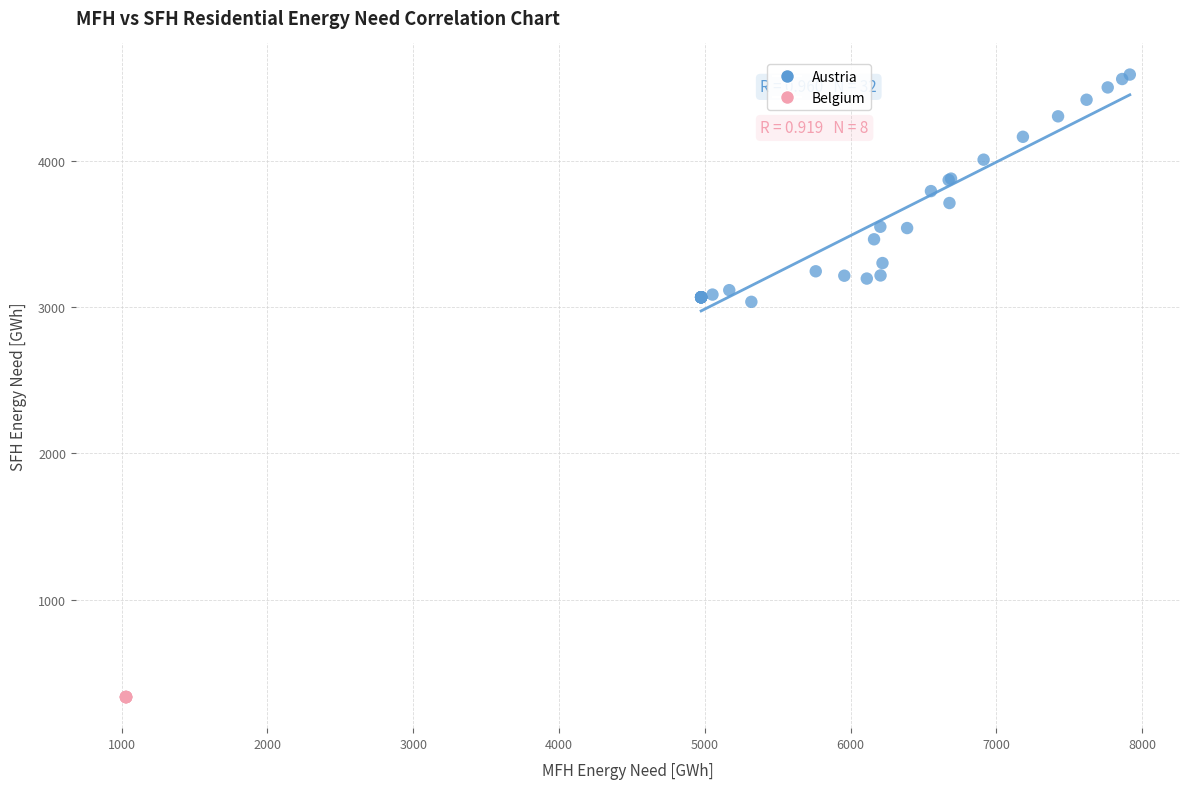

Which series has the widest spread of Y values?

Austria